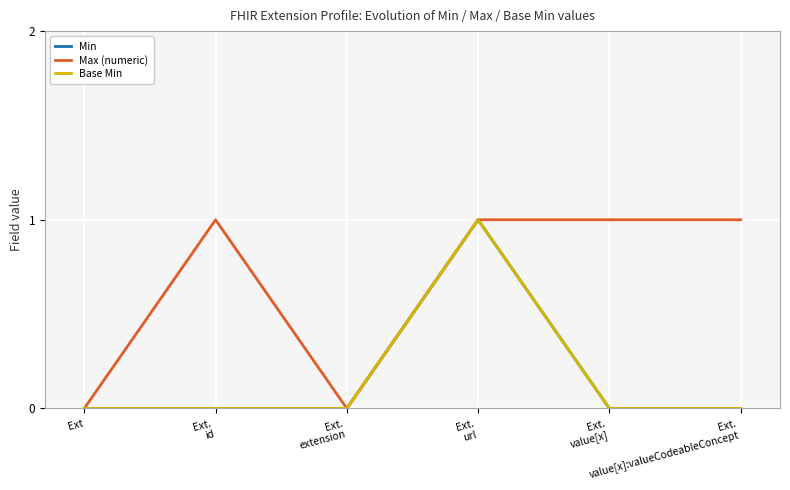

Does the chart have visible grid lines?

Yes